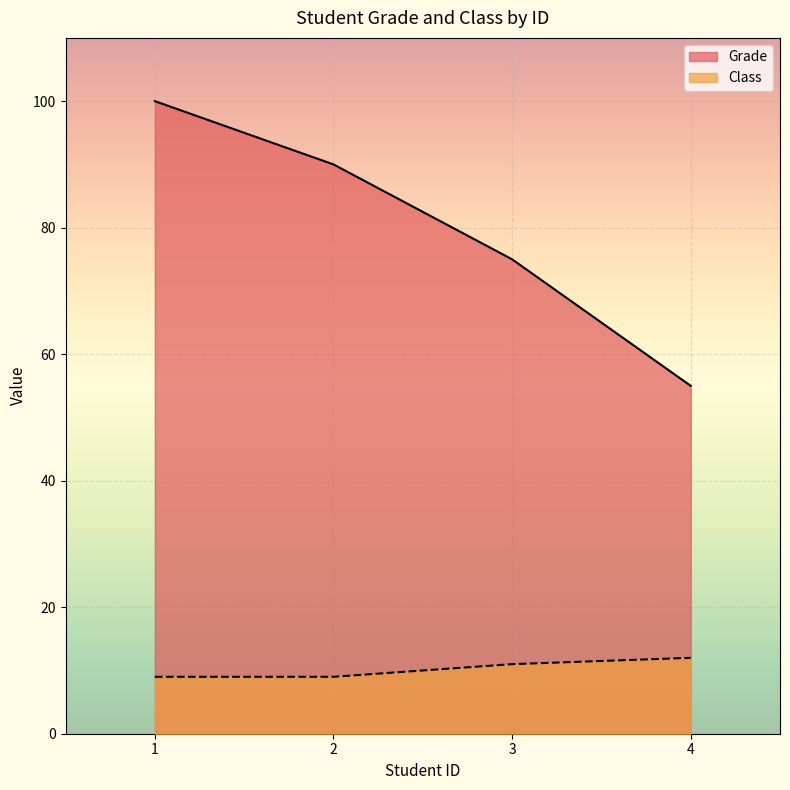

What is the difference between the Class values at 2 and 4?

3